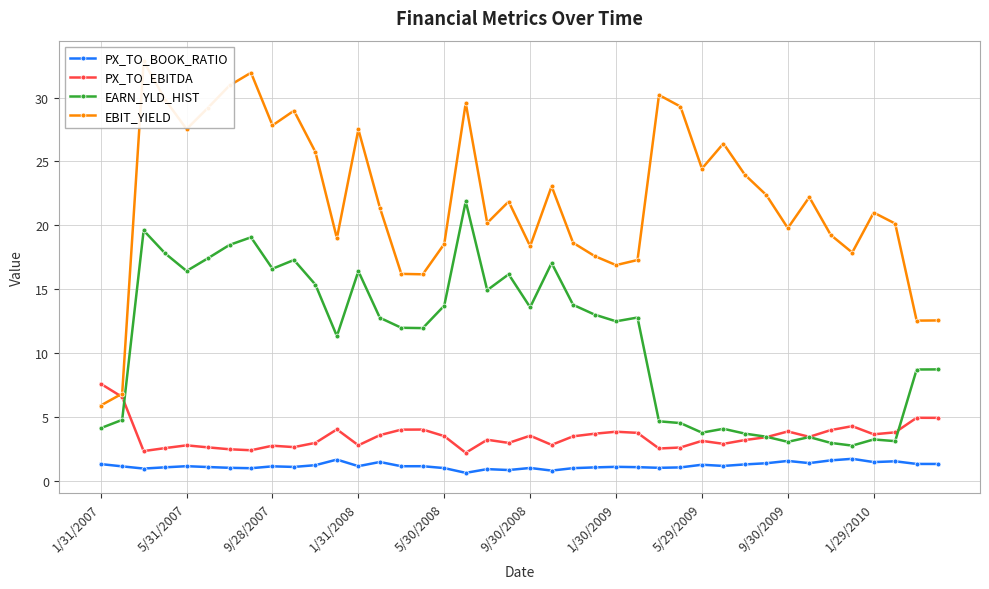

How many data points in PX_TO_EBITDA are less than 3?

16